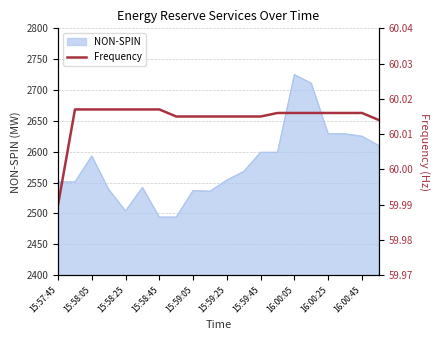

True or false: the data shows 60.0 at 19.

True